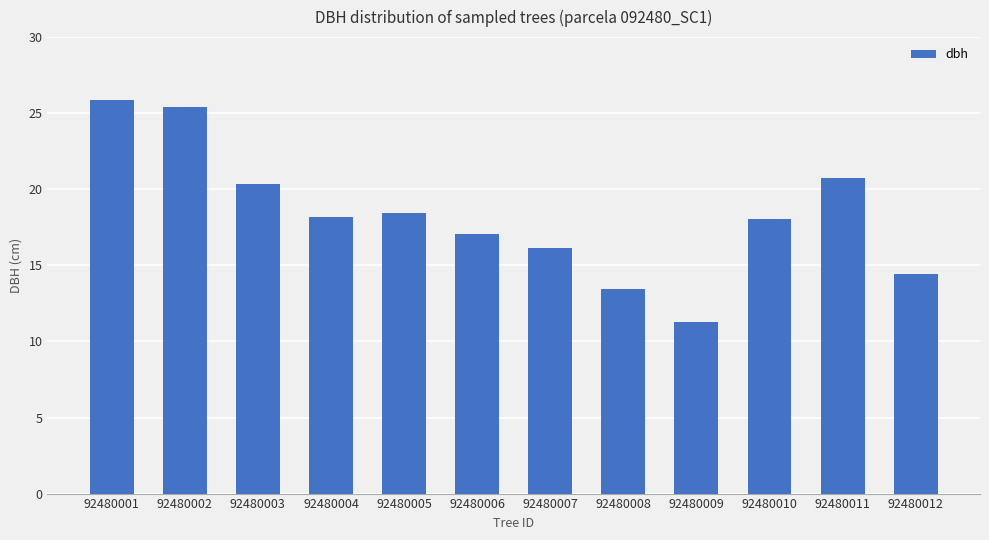

What is the value of the 11th bar from the left?

20.8